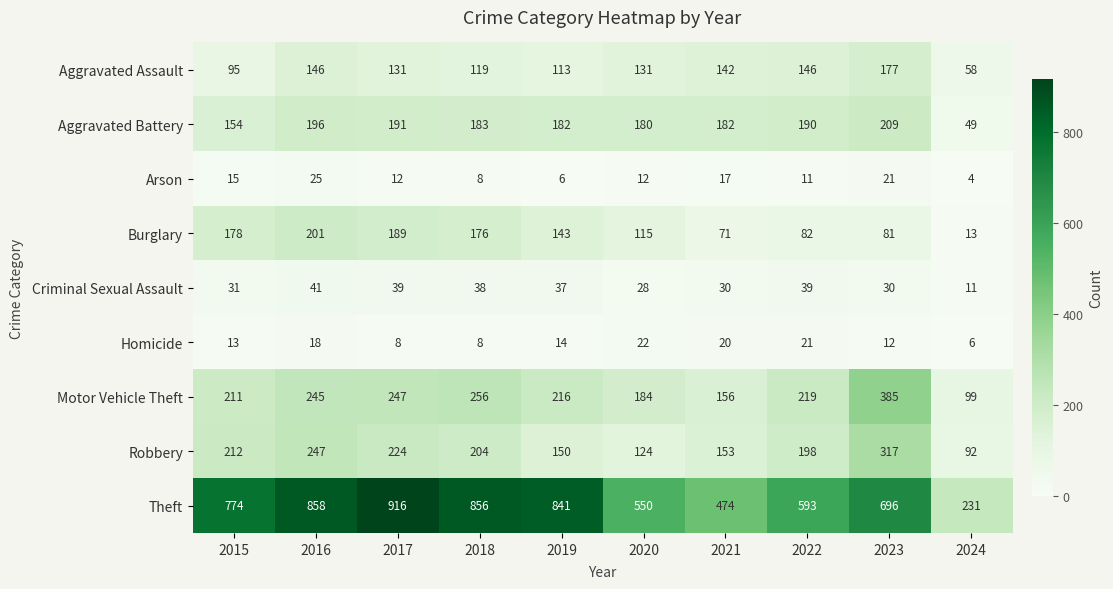

Read the Criminal Sexual Assault value at 2015.

31